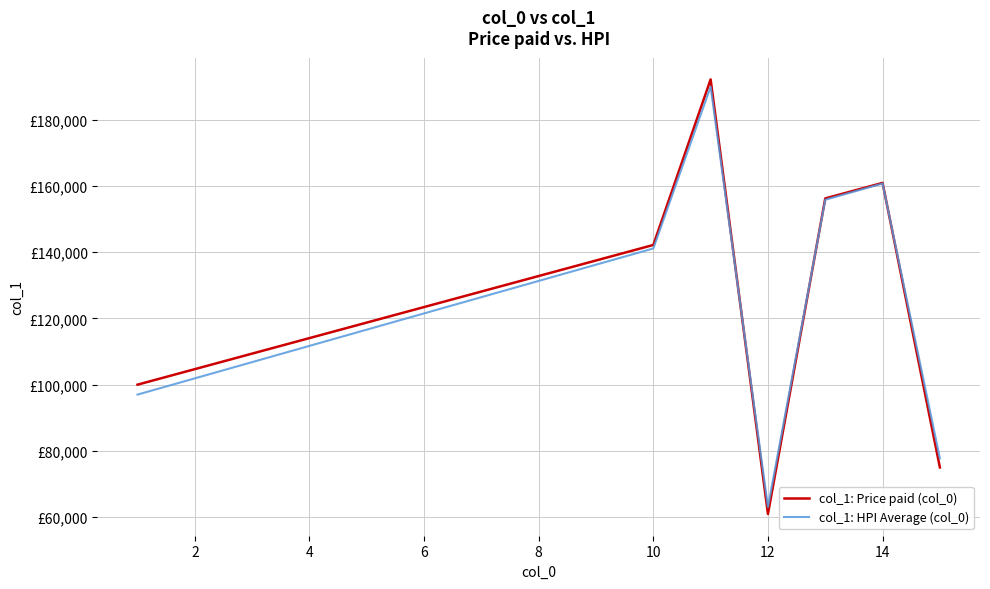

Reading right to left, extract all data points from this chart.

col_1: Price paid (col_0): 75000.0	160937.5	156250.0	60937.5	192187.5	142187.5	137500.0	132812.5	128125.0	123437.5	118750.0	114062.5	109375.0	104687.5	100000.0
col_1: HPI Average (col_0): 77750.0	160752.2	155848.2	63037.9	189993.3	141136.2	136232.1	131328.1	126424.1	121520.1	116616.1	111712.1	106808.0	101904.0	97000.0